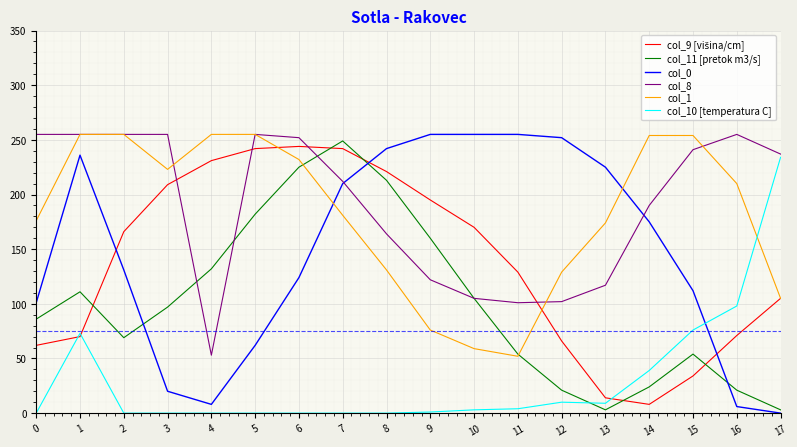

True or false: col_0 and col_1 cross at least once.

True